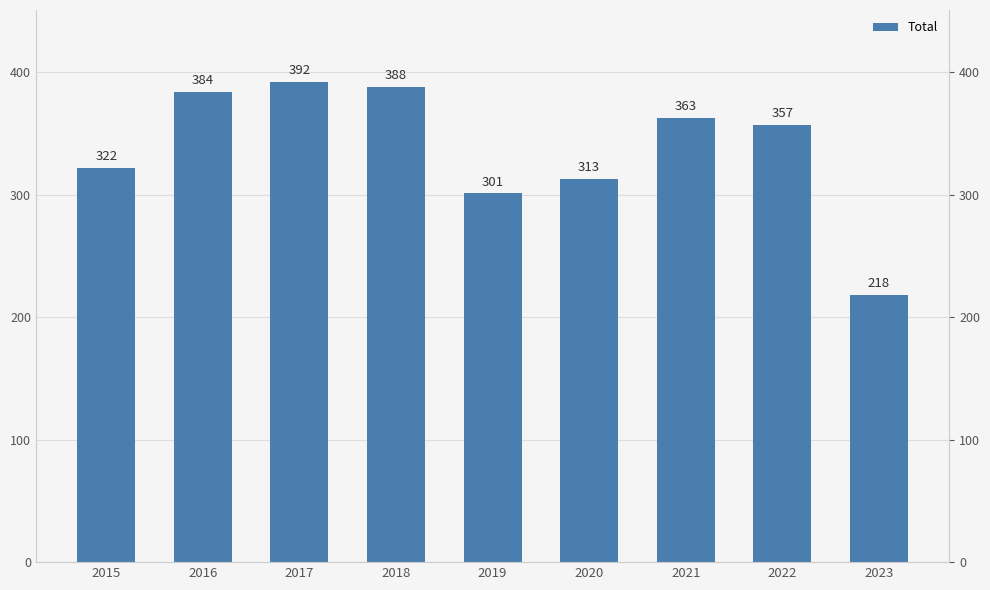

Approximately how many times larger is the value at 2017 compared to 2021?

1.1